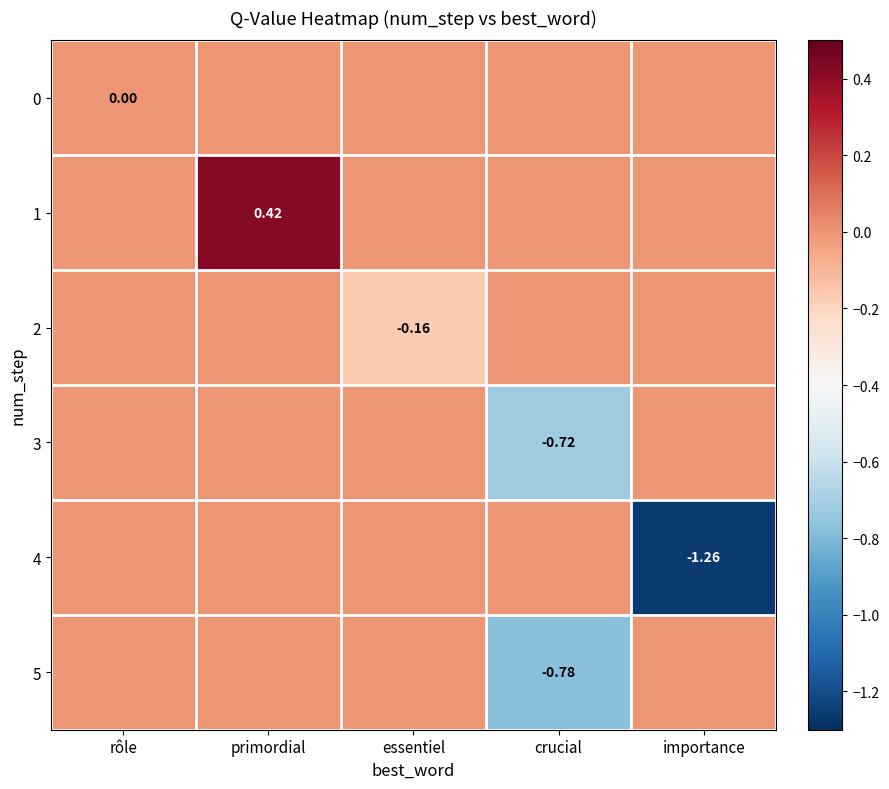

Rank the series at primordial from lowest to highest value.

0, 2, 3, 4, 5, 1